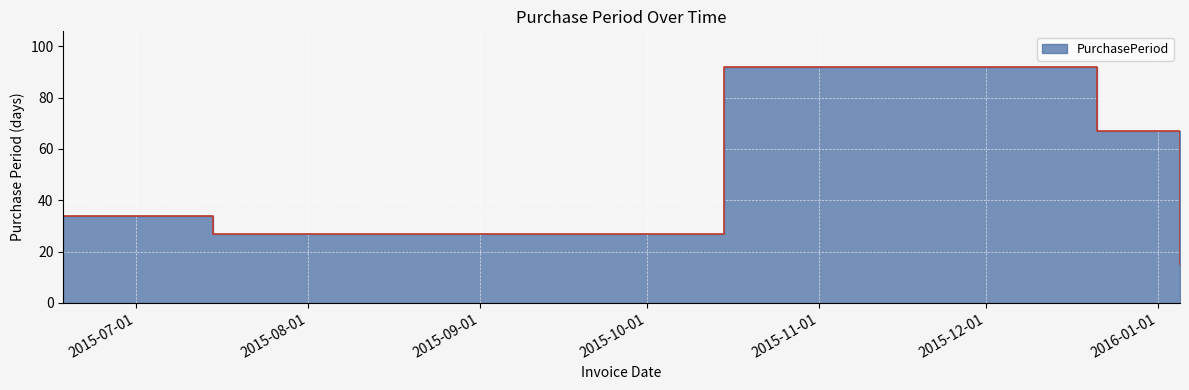

What is the difference between the maximum and minimum values?

77